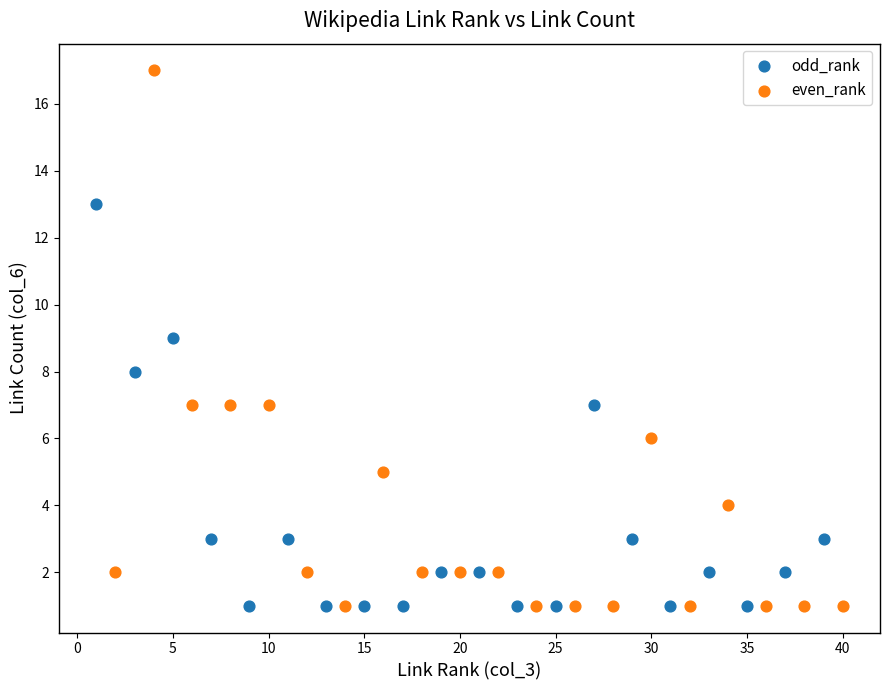

Which series contains the highest Y value?

even_rank